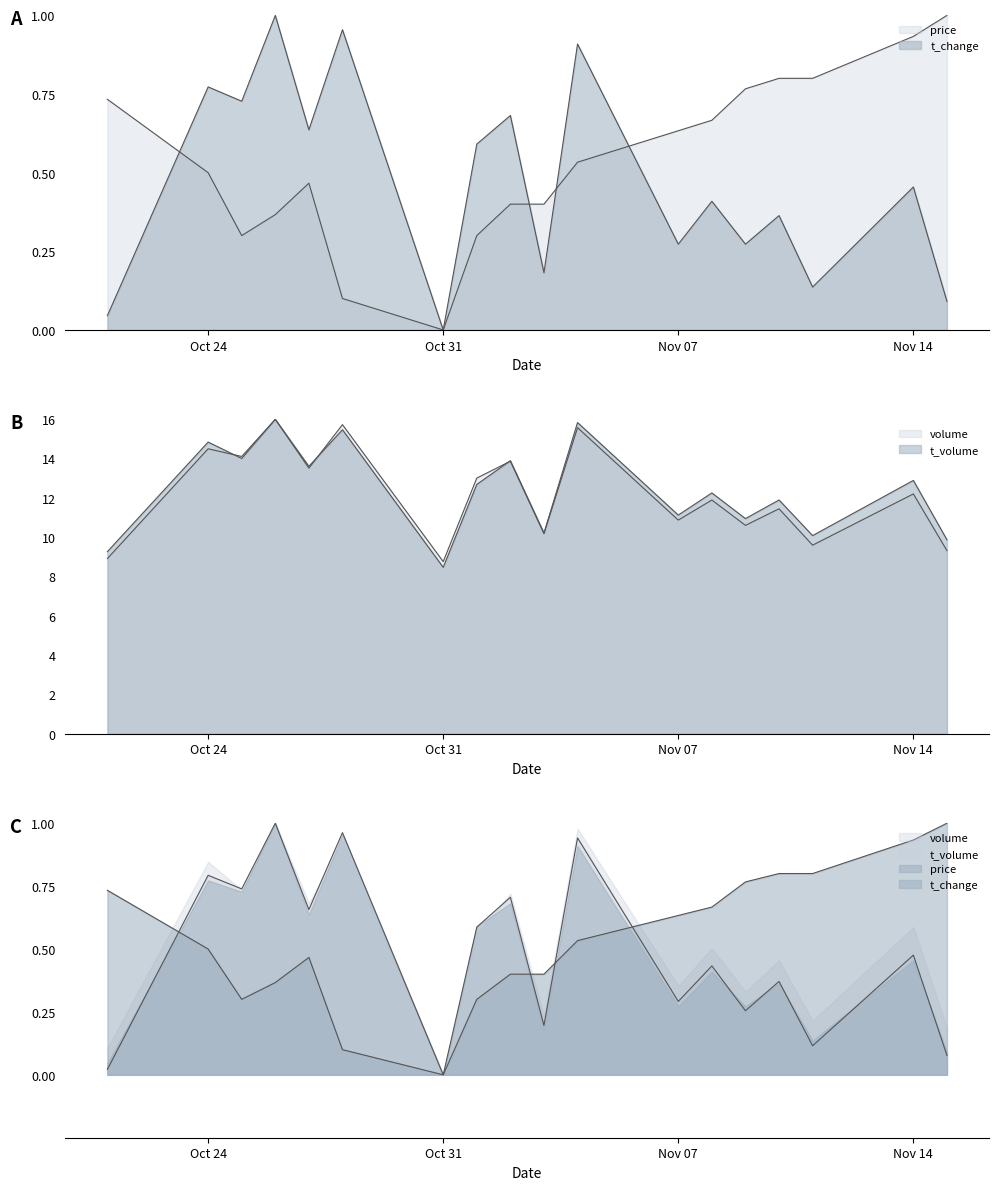

Reading left to right, extract all data points from this chart.

price: 0.7	0.5	0.3	0.4	0.5	0.1	0.0	0.3	0.4	0.4	0.5	0.6	0.7	0.8	0.8	0.8	0.9	1.0
t_change: 0.0	0.8	0.7	1.0	0.6	1.0	0.0	0.6	0.7	0.2	0.9	0.3	0.4	0.3	0.4	0.1	0.5	0.1
t_volume: 9.3	14.8	14.0	16.0	13.6	15.5	8.5	12.7	13.9	10.2	15.8	11.1	12.3	10.9	11.9	10.1	12.9	9.9
volume: 8.9	14.5	14.1	16.0	13.5	15.7	8.8	13.0	13.9	10.2	15.6	10.9	11.9	10.6	11.4	9.6	12.2	9.3